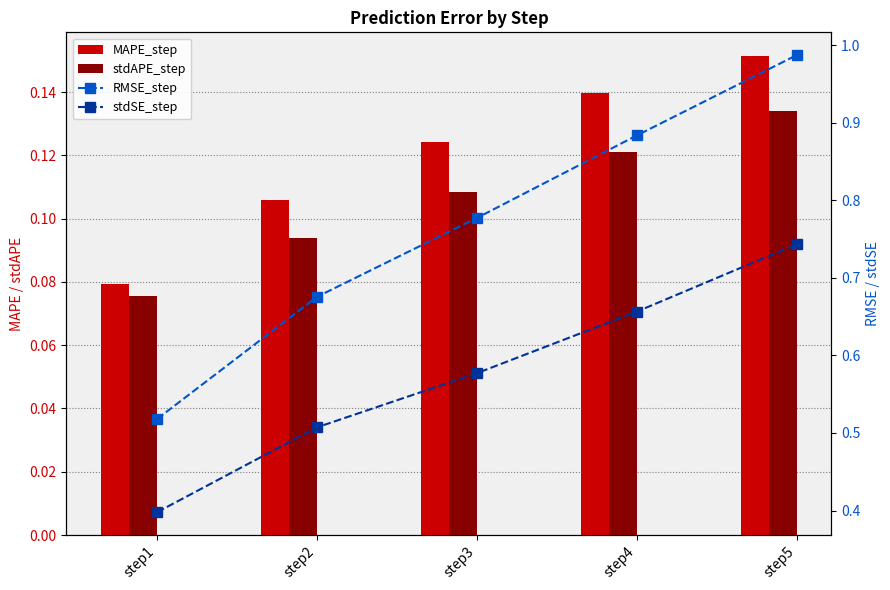

Count the number of data series in this chart.

4